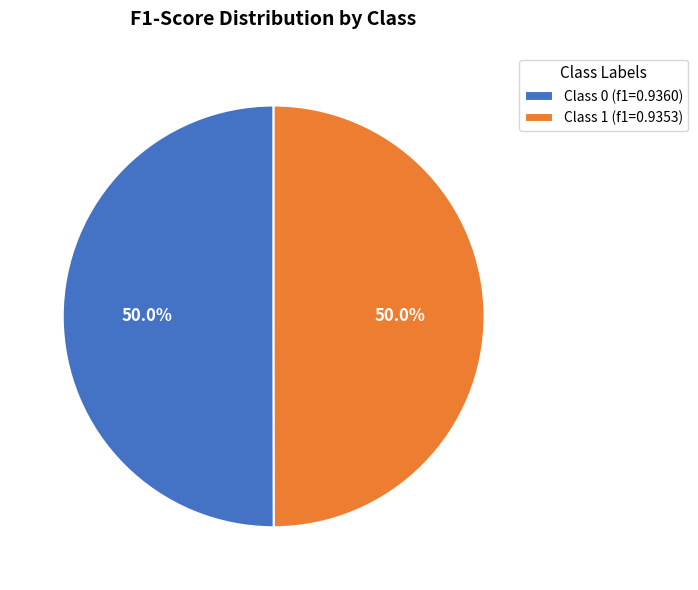

Count the number of slices in the pie.

2